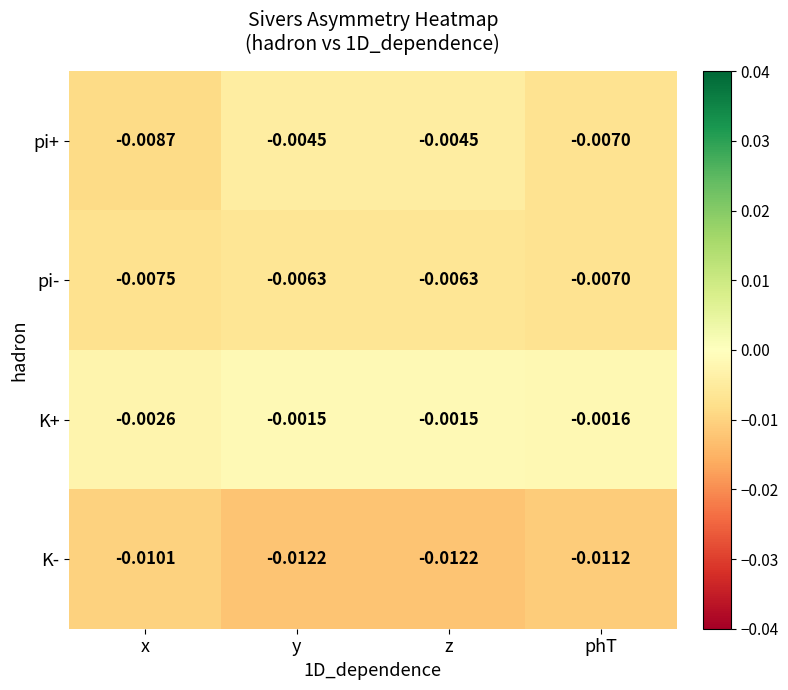

List the series in order of their peak value, highest first.

K+, pi+, pi-, K-